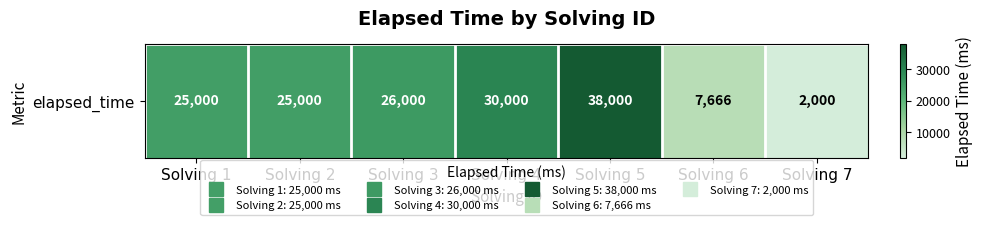

What is the change in value from Solving 5 to Solving 7?

-36000